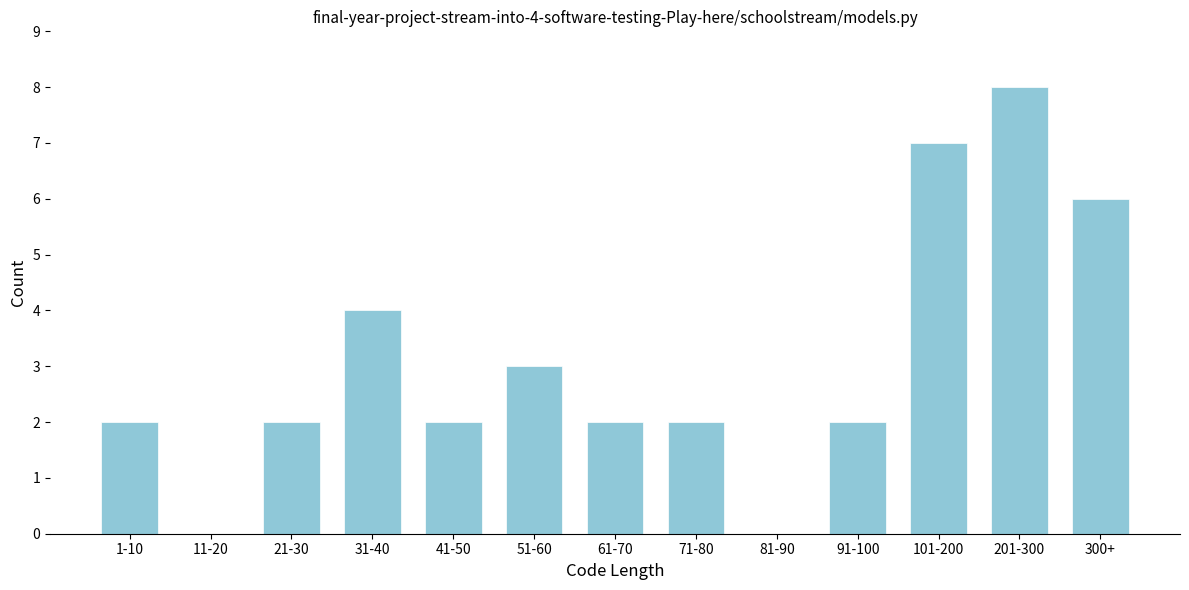

Reading left to right, transcribe all the data shown in this chart.

1-10=2	11-20=0	21-30=2	31-40=4	41-50=2	51-60=3	61-70=2	71-80=2	81-90=0	91-100=2	101-200=7	201-300=8	300+=6